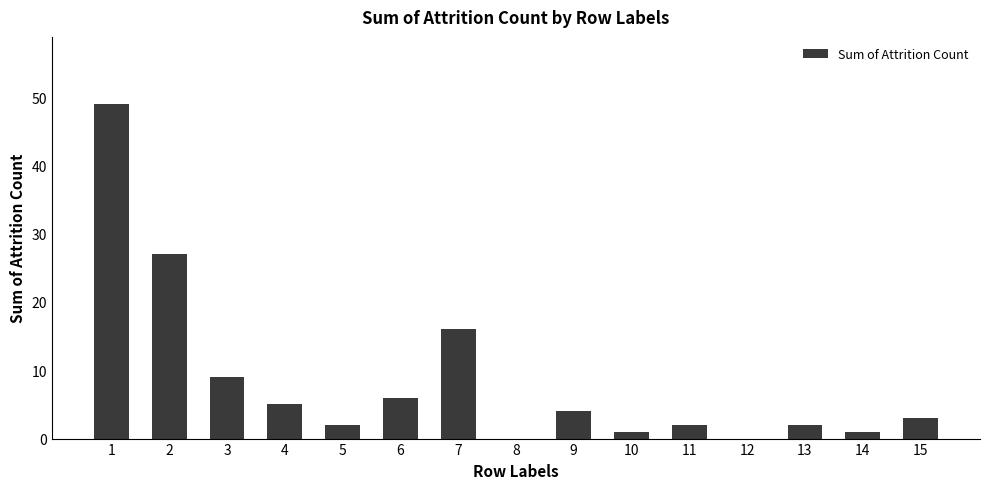

What is the sum of all values?

127